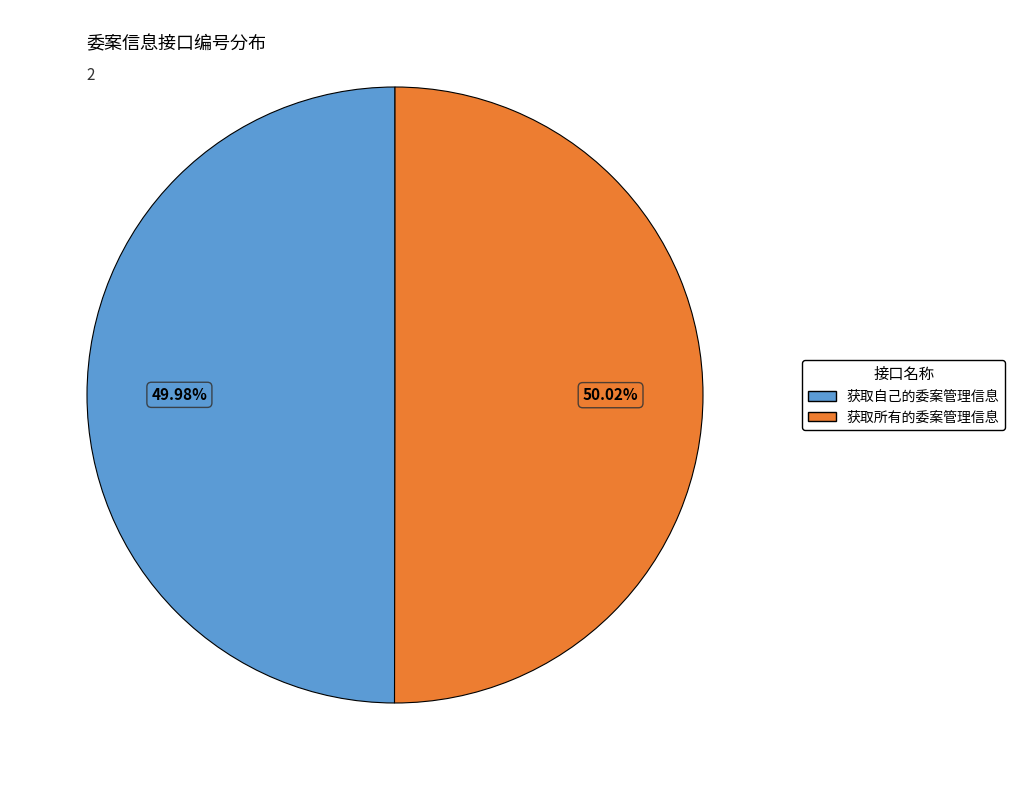

Is it true that 获取自己的委案管理信息 is 62% of the pie?

False